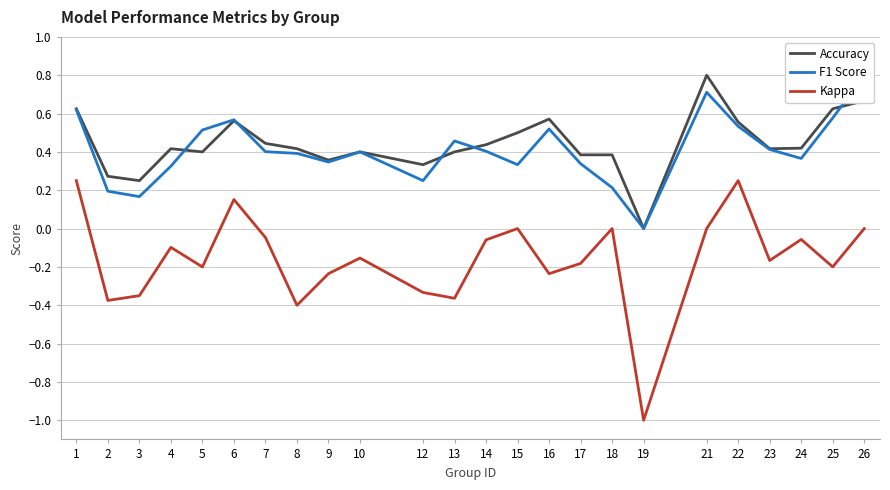

Count the number of categories in the chart.

24